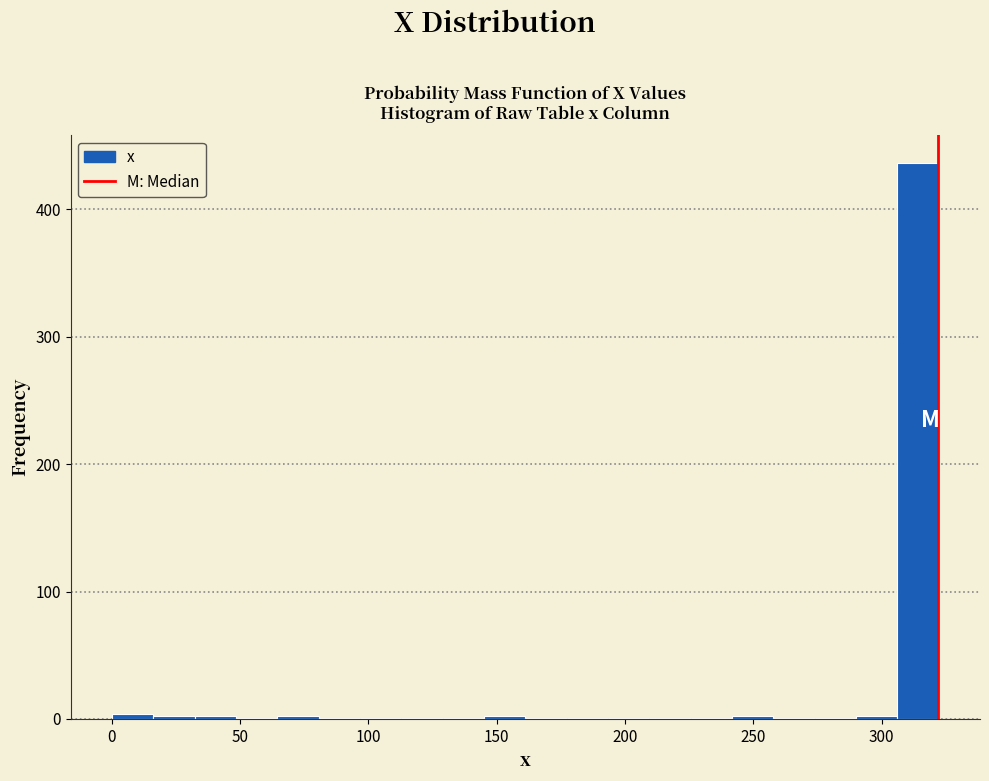

Around what value on the x-axis is the tallest bar? Give the approximate position of its centre, as read against the axis.

315